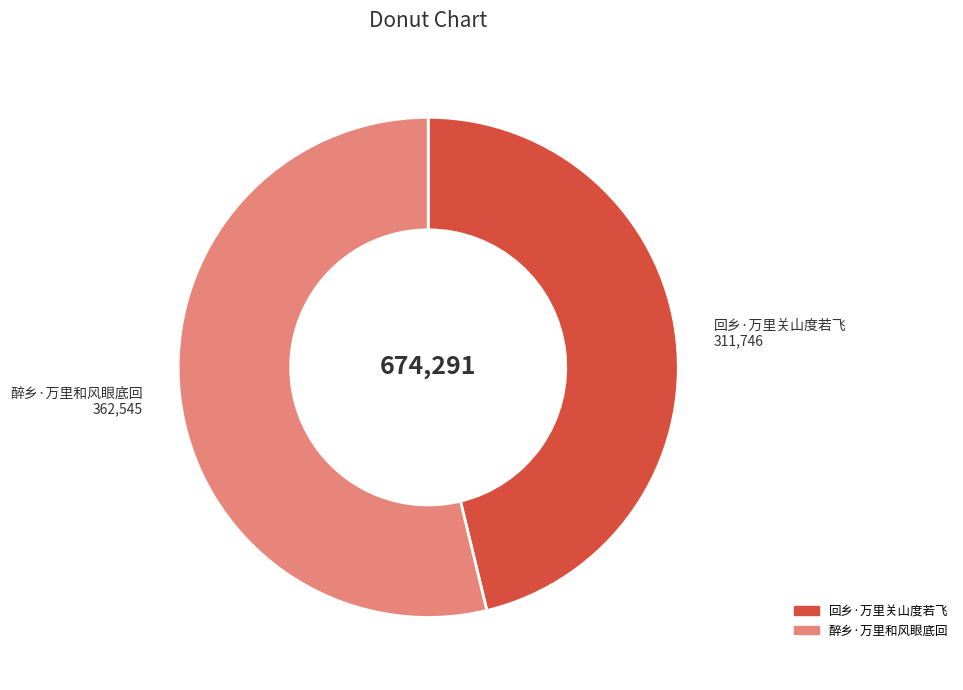

How many slices are in this pie chart?

2